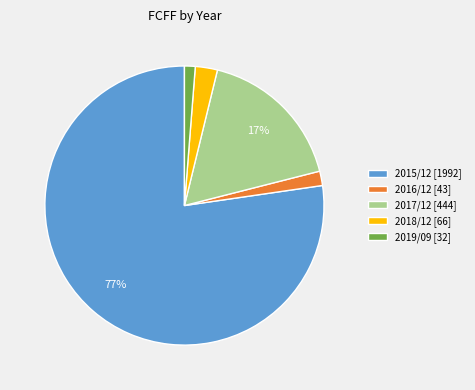

To the nearest percent, what is the difference between the 2017/12 [444] and 2015/12 [1992] slice percentages?

60%